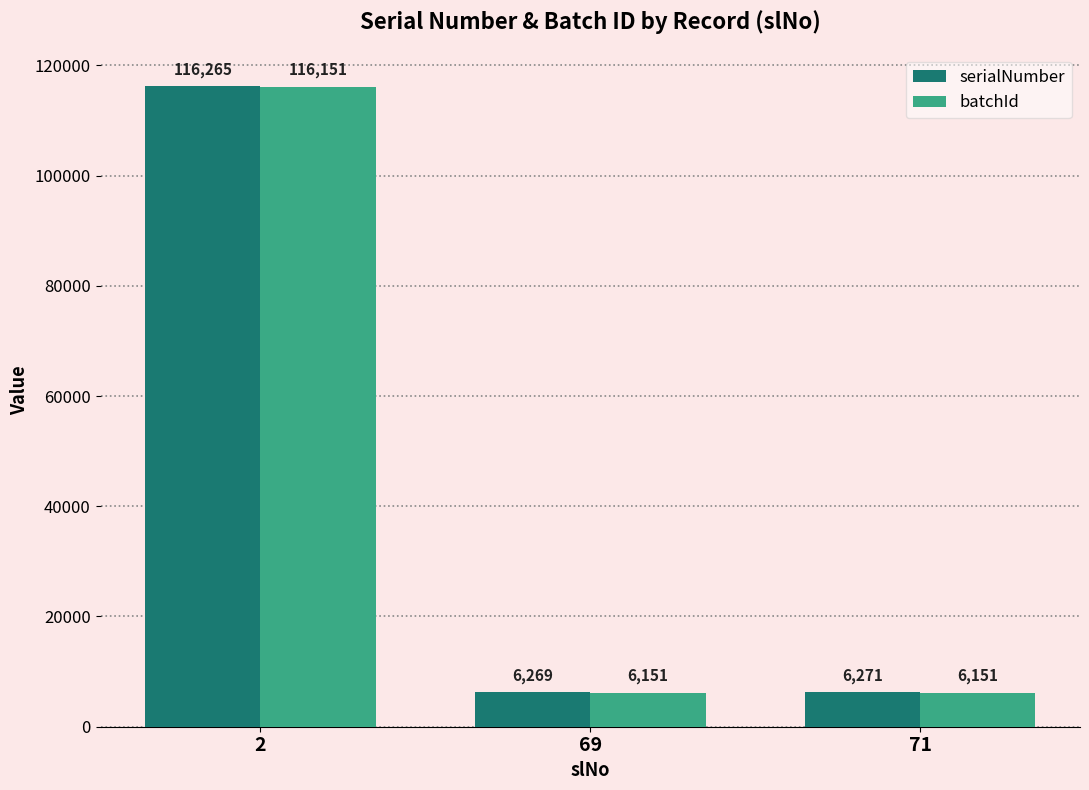

How many data points in serialNumber are less than 6271?

1